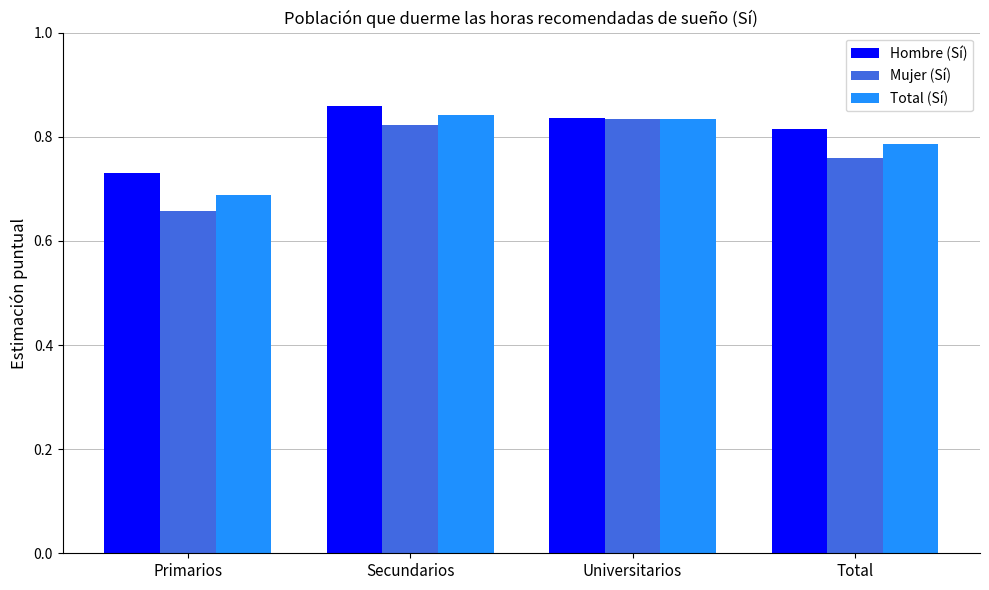

The Mujer (Sí) series shows 0.2 at Total. True or false?

False